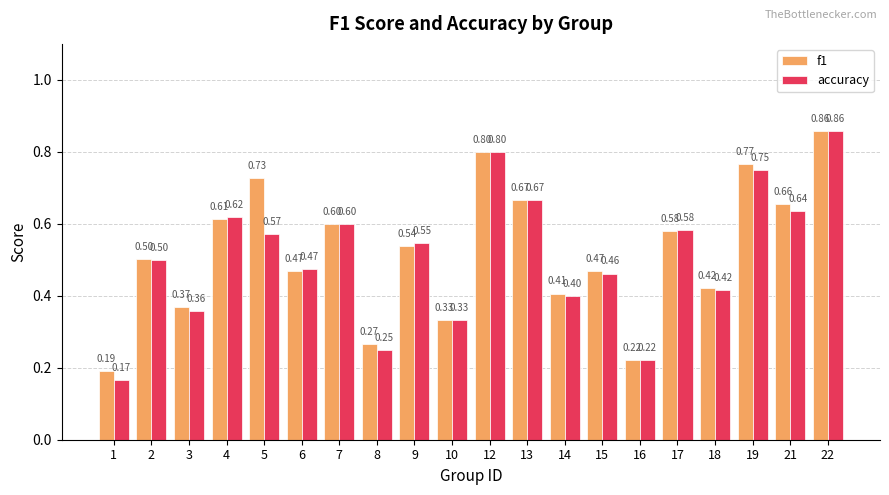

What is the difference between the f1 values at 3 and 22?

0.5